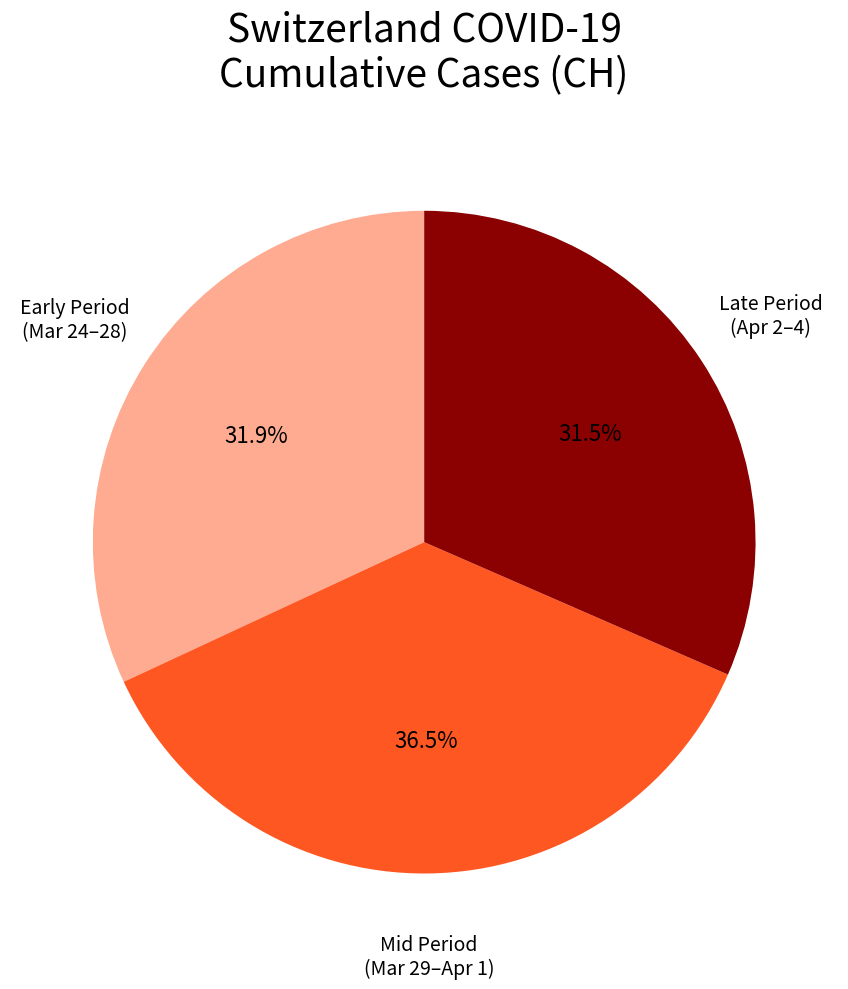

Is there a majority slice in this chart?

No